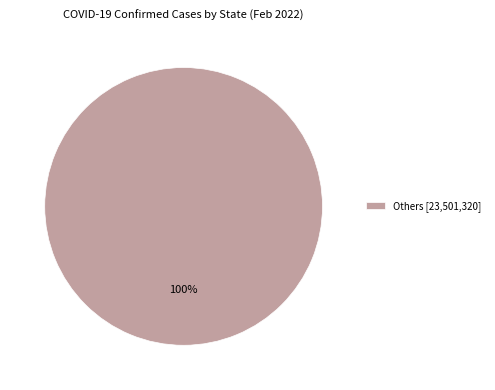

Is it true that Others [23,501,320] is 100% of the pie?

True